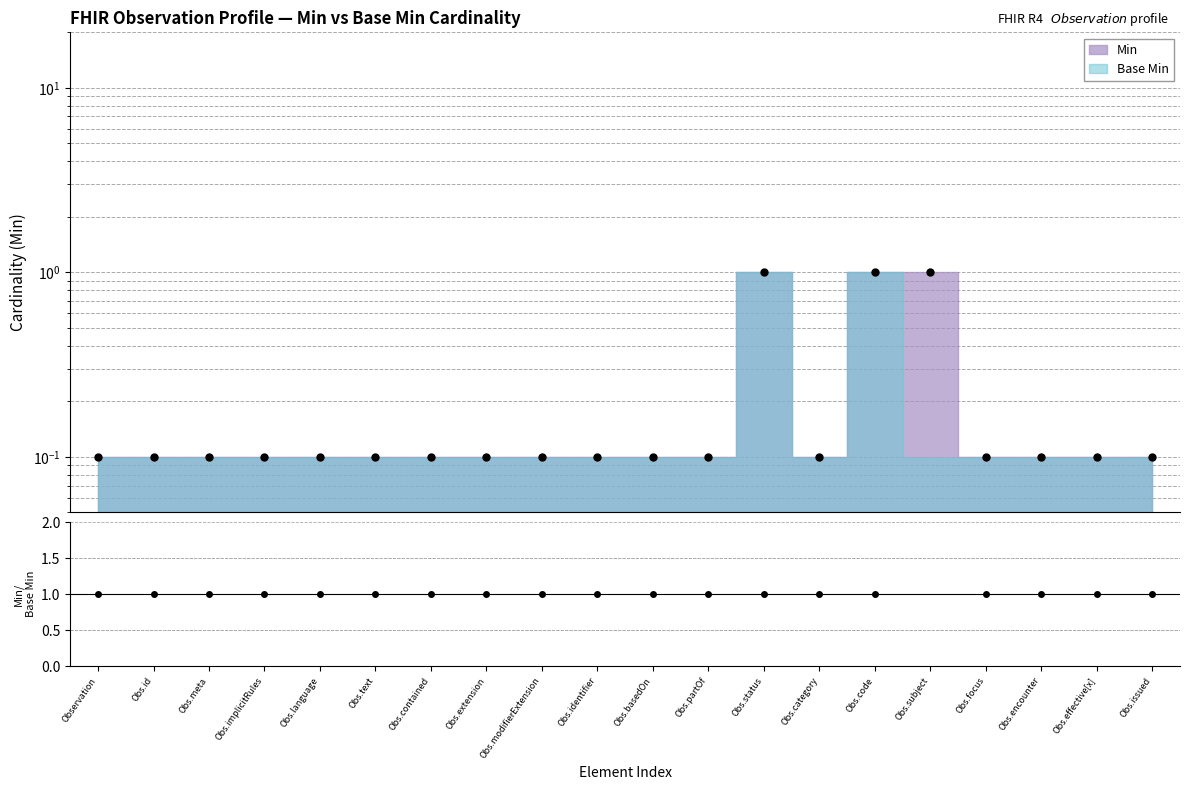

The value at Obs.effective[x] is 0.1. True or false?

False